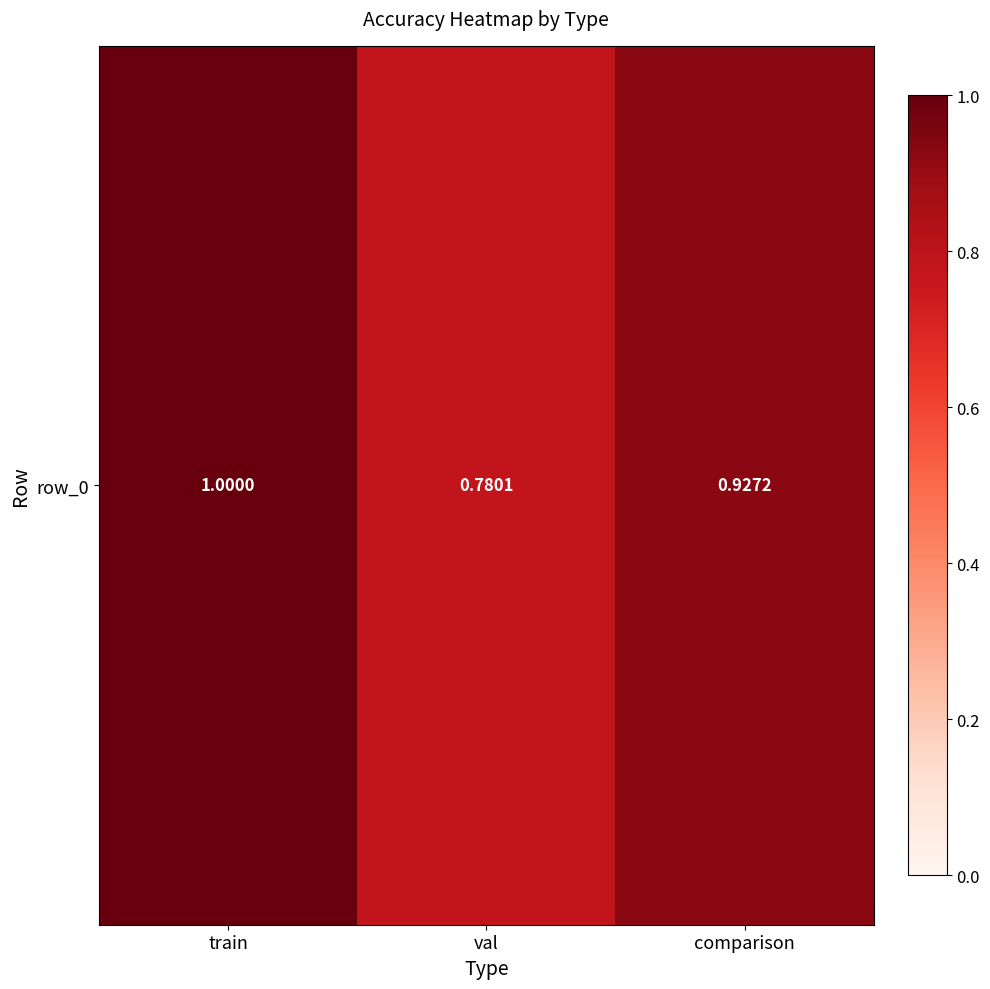

Count the values in the range 0 to 1.

3